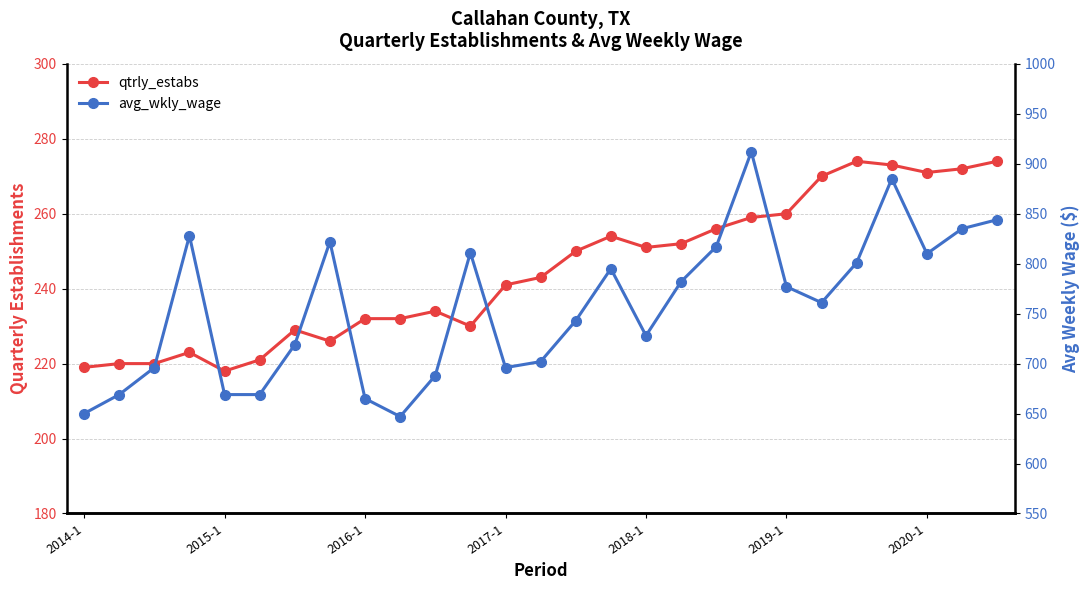

Rank the series at 18 from highest to lowest value.

avg_wkly_wage, qtrly_estabs